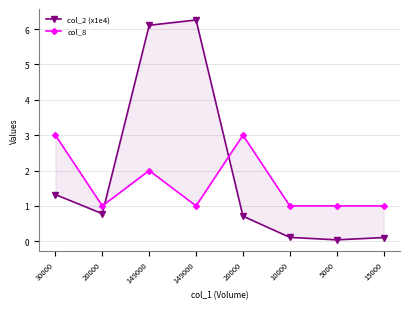

Count the number of data series in this chart.

2